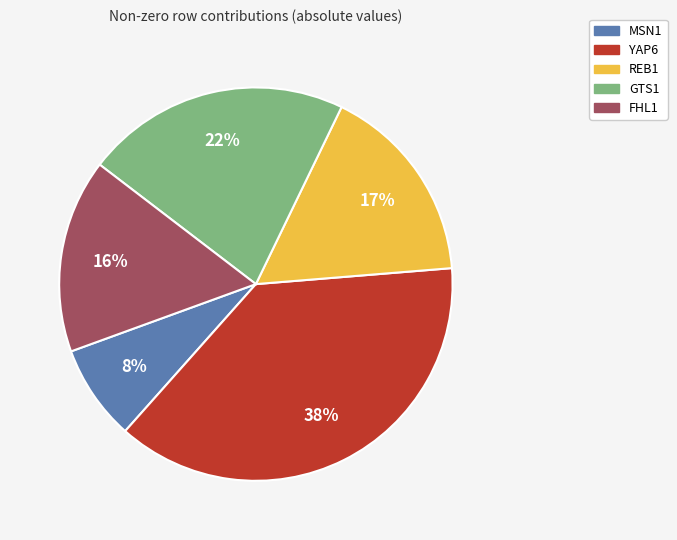

What percentage is the MSN1 slice, to the nearest percent?

8%